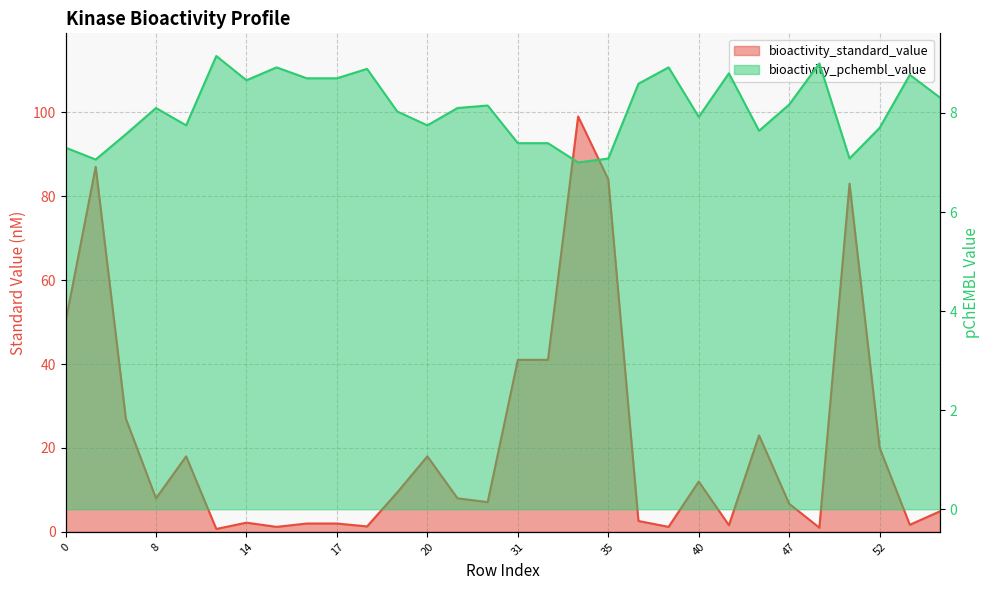

At 0, list the series in order from largest to smallest.

bioactivity_standard_value, bioactivity_pchembl_value